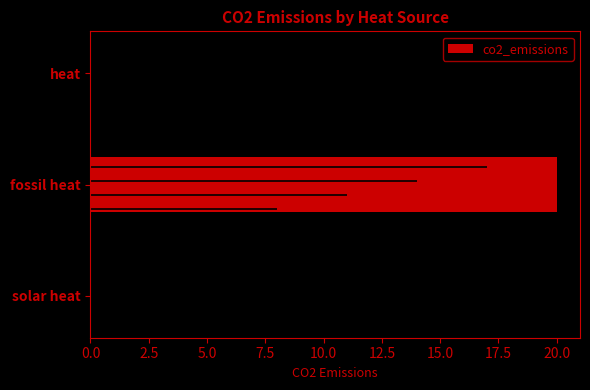

Which category has the highest value across all series?

fossil heat